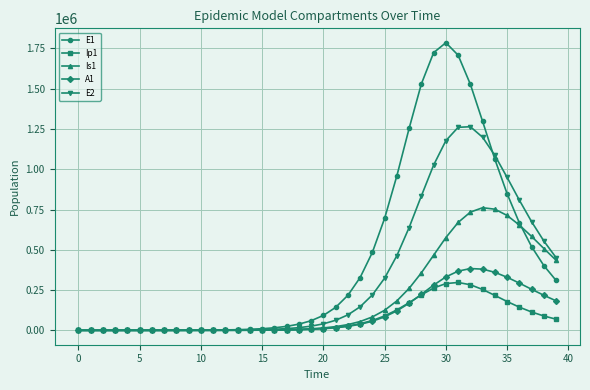

What are all the series names shown in the legend?

E1, Ip1, Is1, A1, E2